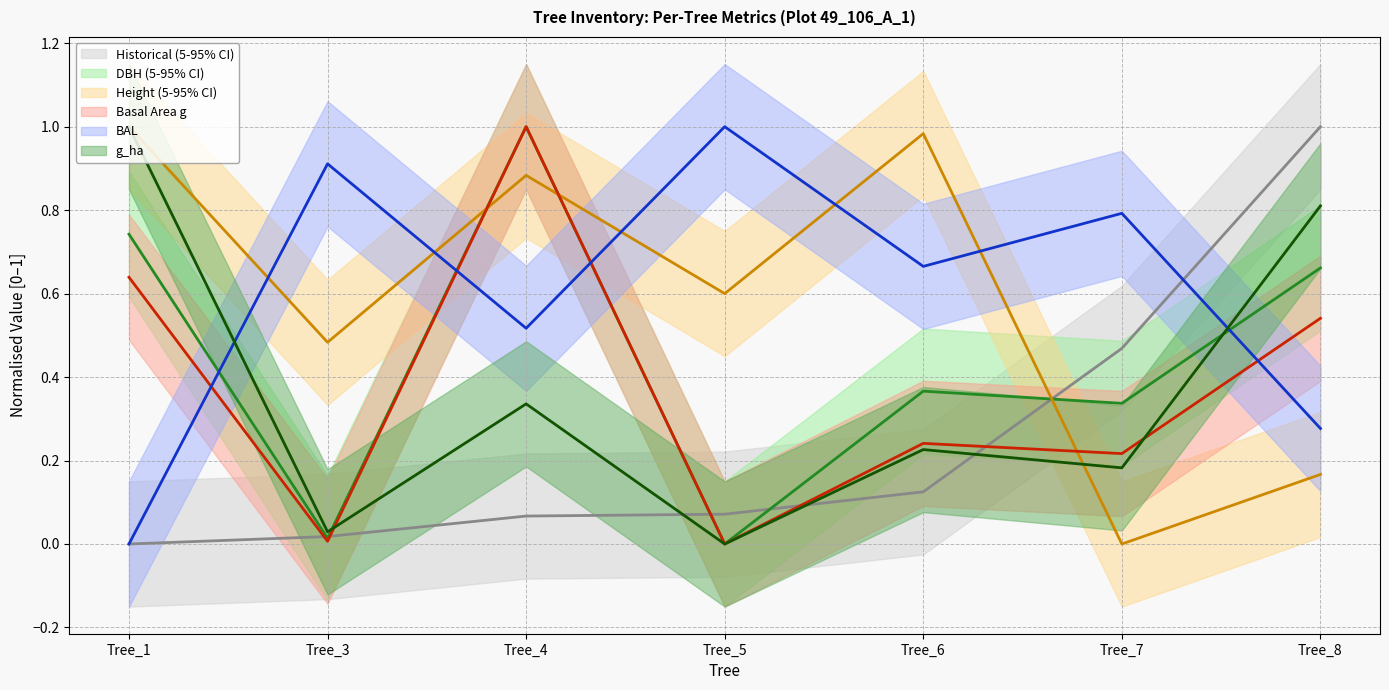

Which series has the largest total across all categories?

bal (mean)